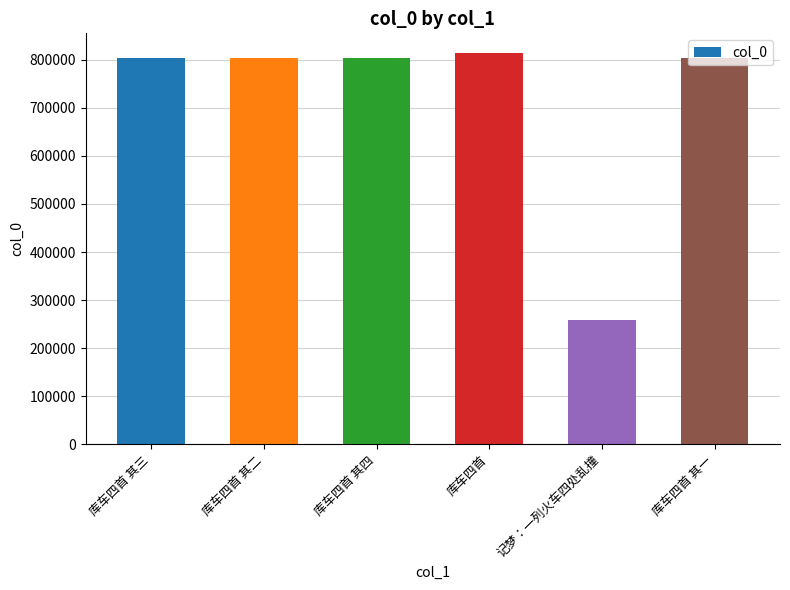

What is the change in value from 库车四首 其三 to 记梦：一列火车四处乱撞?

-545100